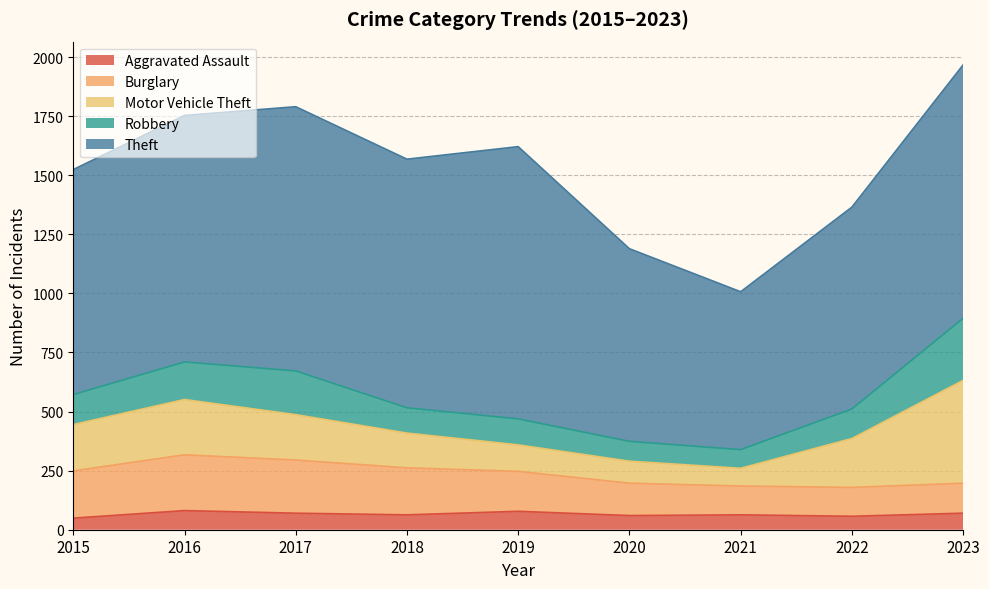

The Aggravated Assault series shows 57 at 2022. True or false?

True